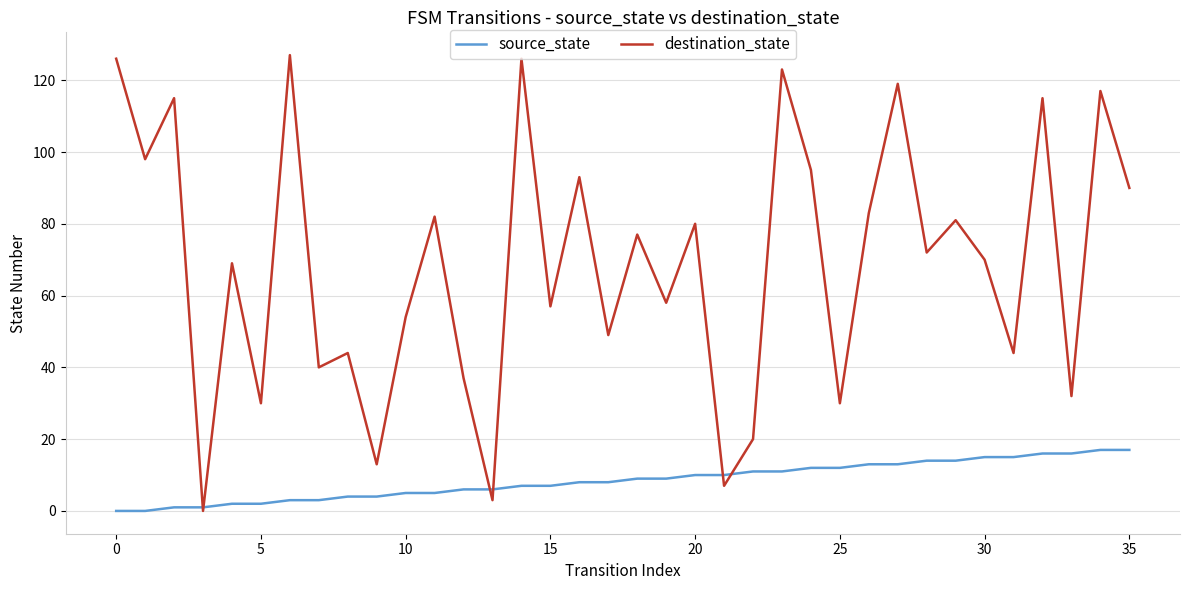

Which series has the largest total across all categories?

destination_state